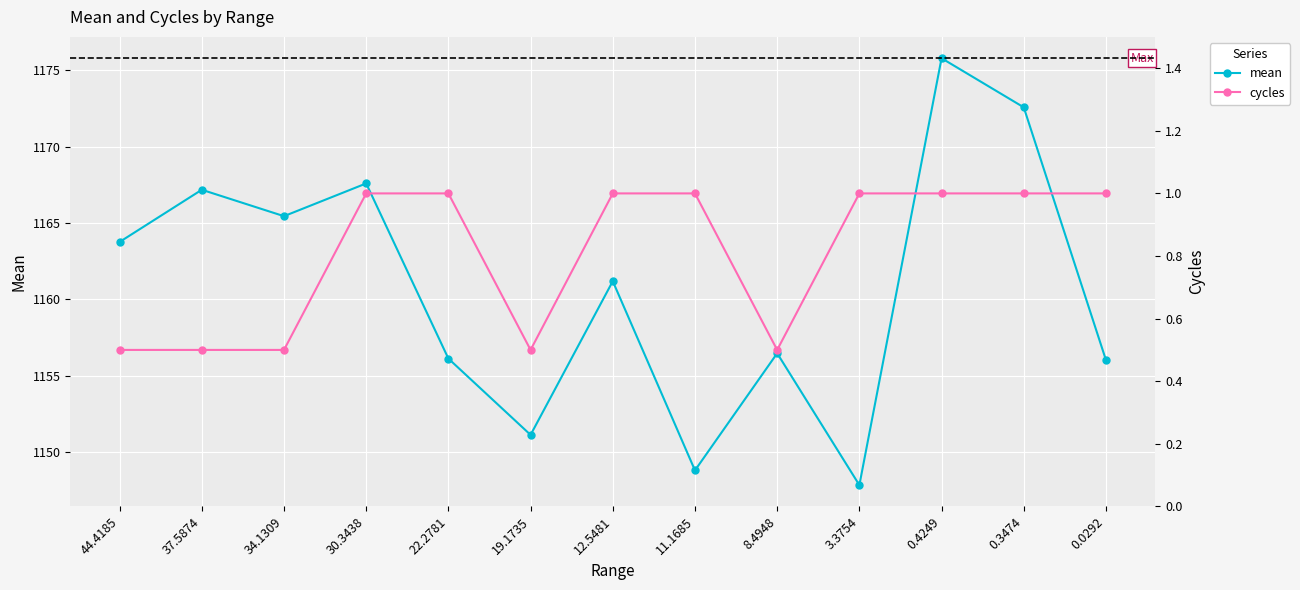

What is the highest value of the cycles series?

1.0